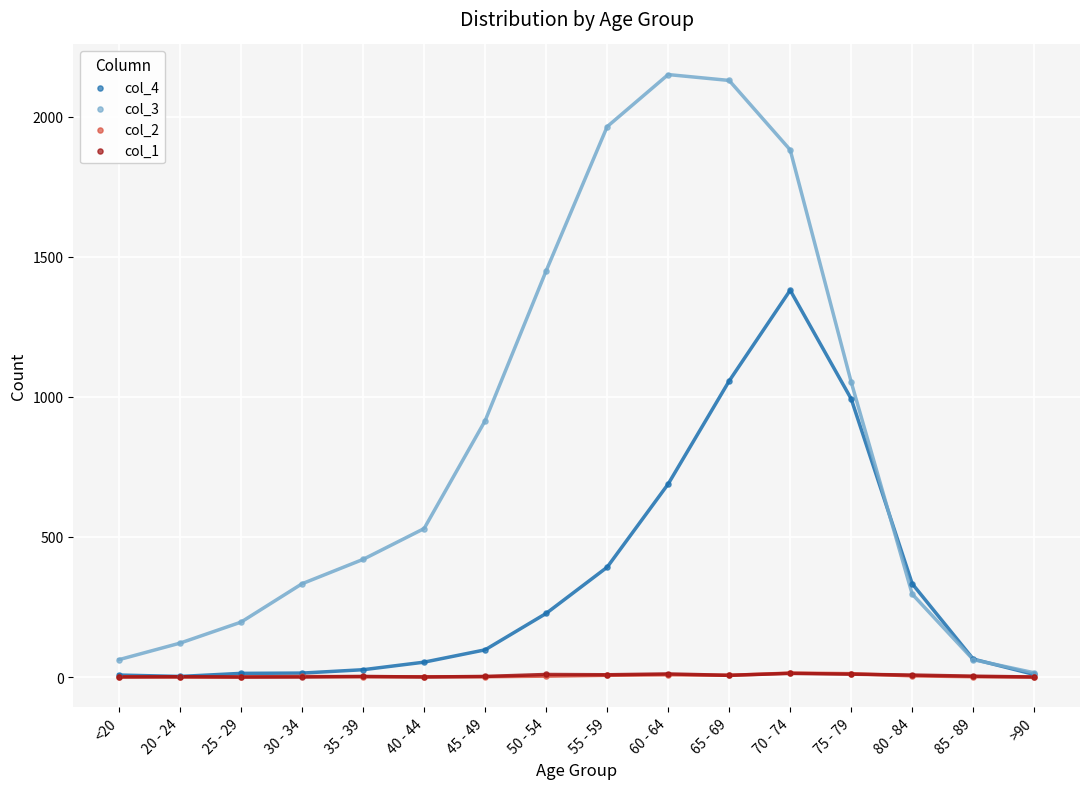

What are all the series names shown in the legend?

col_4, col_3, col_2, col_1